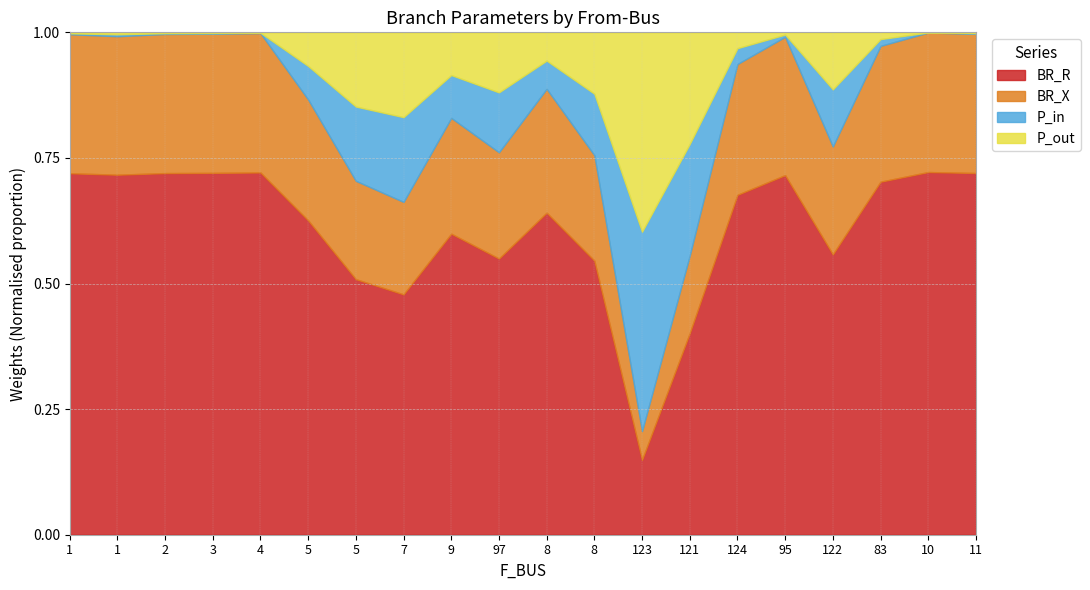

The BR_R series shows 0.3 at 97. True or false?

False